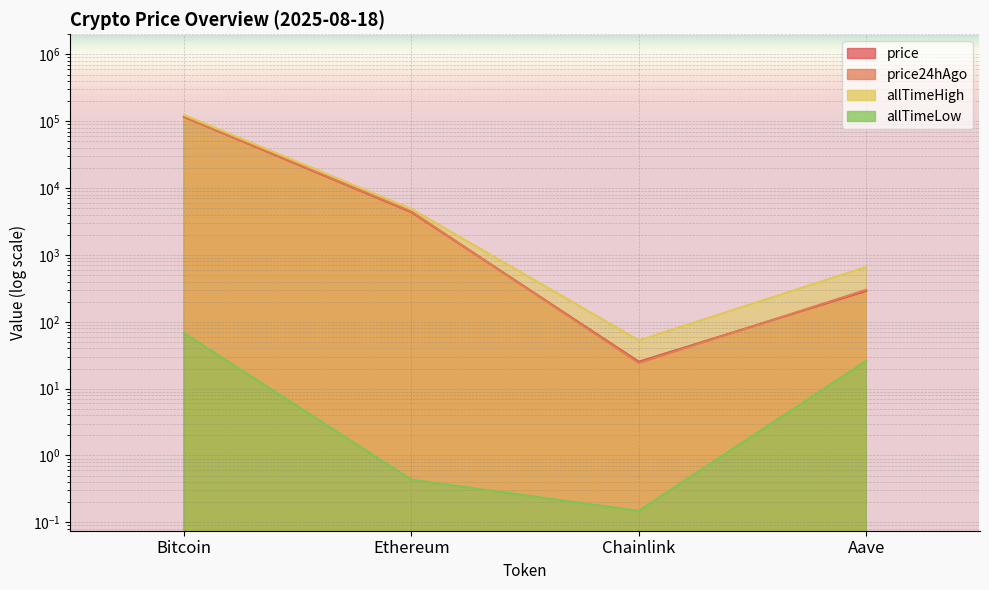

True or false: allTimeHigh and price24hAgo cross at least once.

False